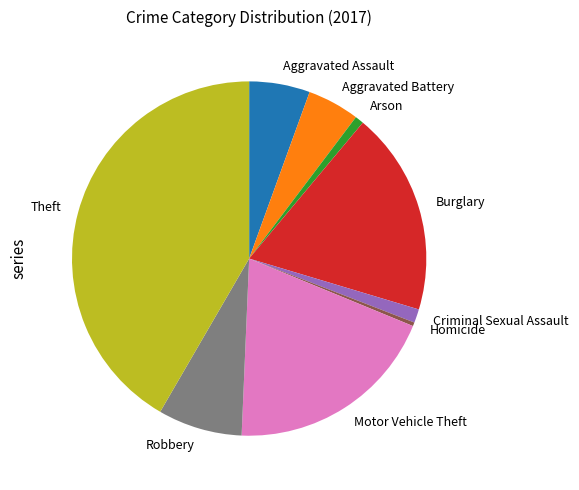

True or false: Motor Vehicle Theft accounts for 19% of the total.

True